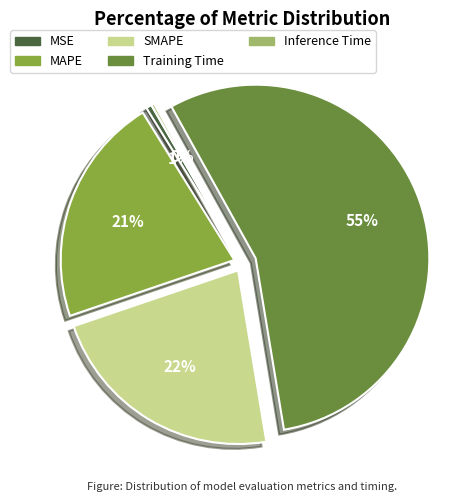

The MAPE slice represents 31% of the pie. True or false?

False